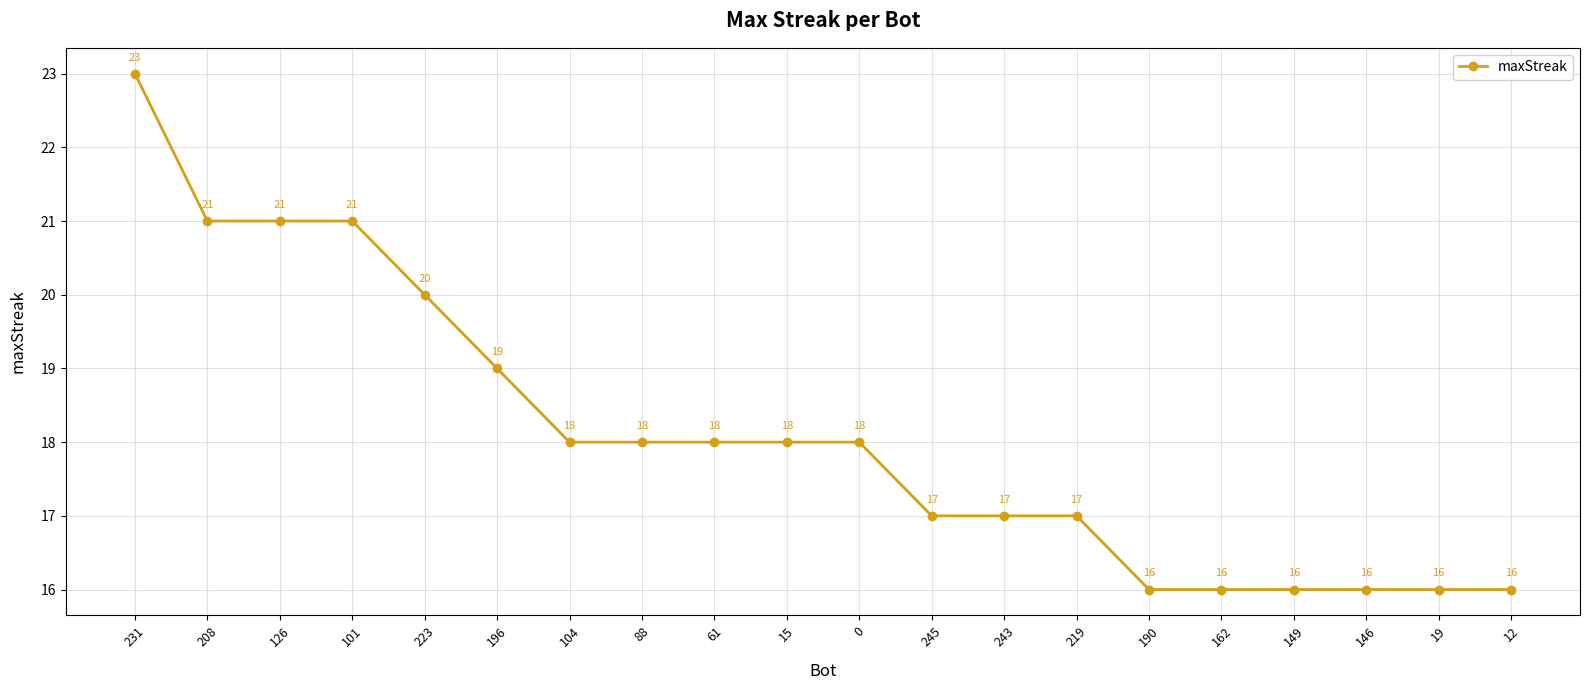

Approximately how many times larger is the value at 208 compared to 19?

1.3